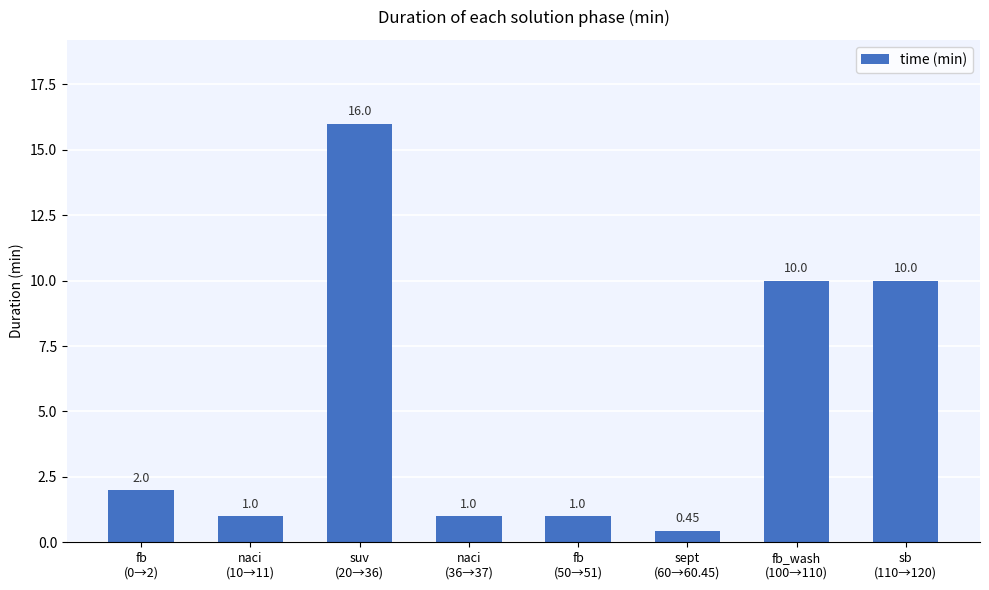

What is the difference between the maximum and second lowest values?

15.0